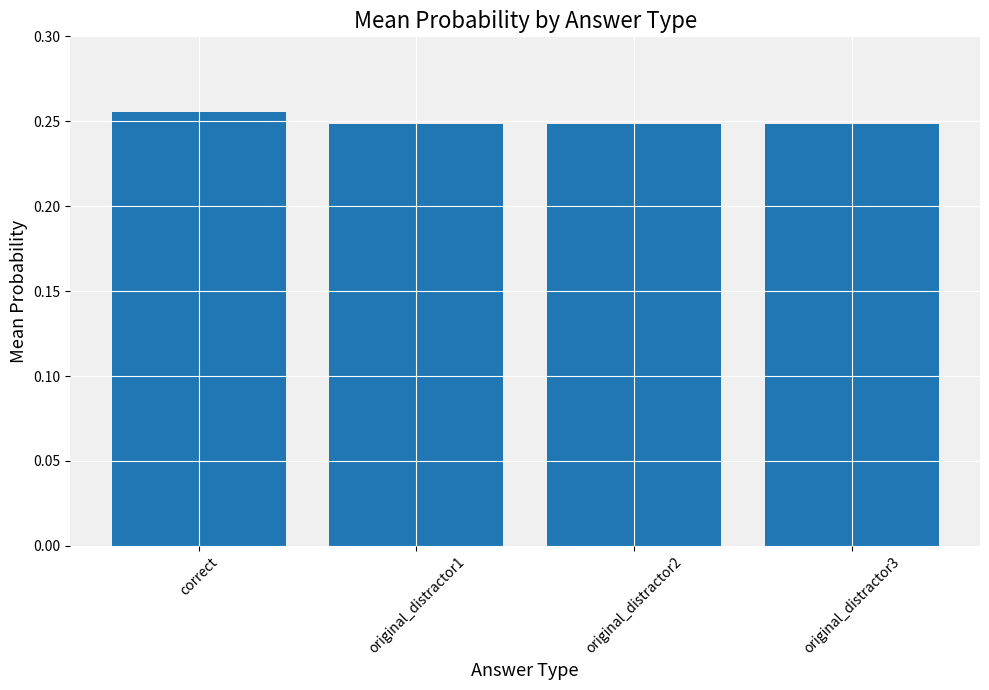

What is the label of the 2nd bar from the left?

original_distractor1